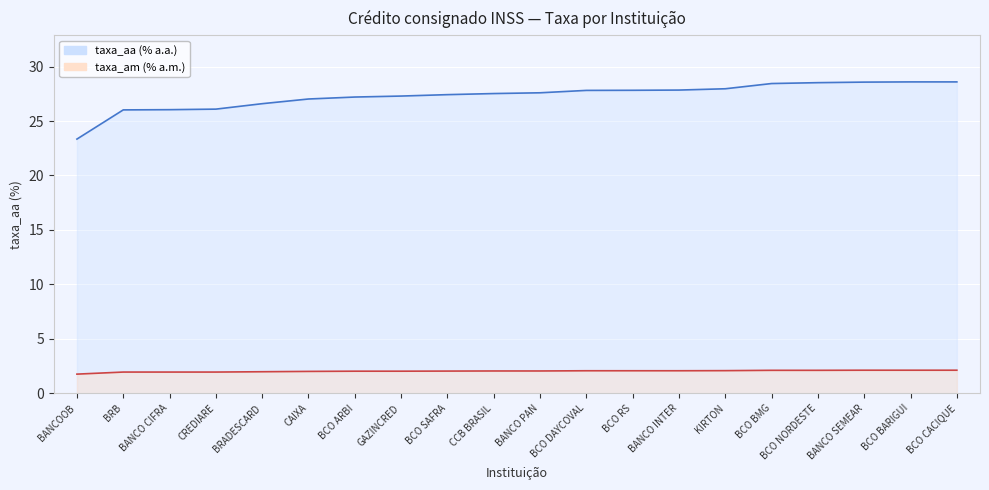

True or false: taxa_am has a value of 2.8 at BANCO CIFRA.

False